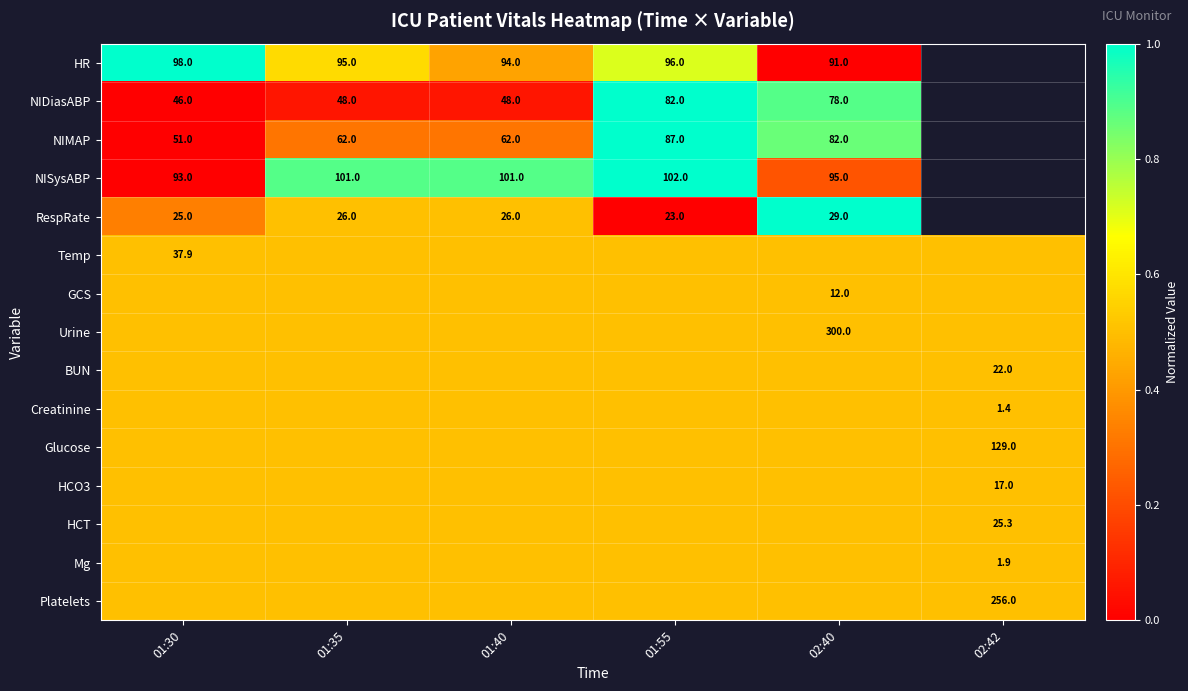

At how many categories does at least one series exceed 0?

6